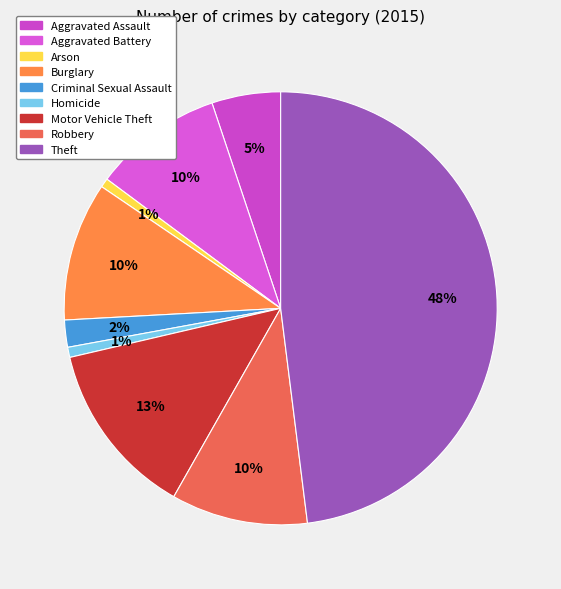

Between Robbery and Burglary, which is larger?

Burglary